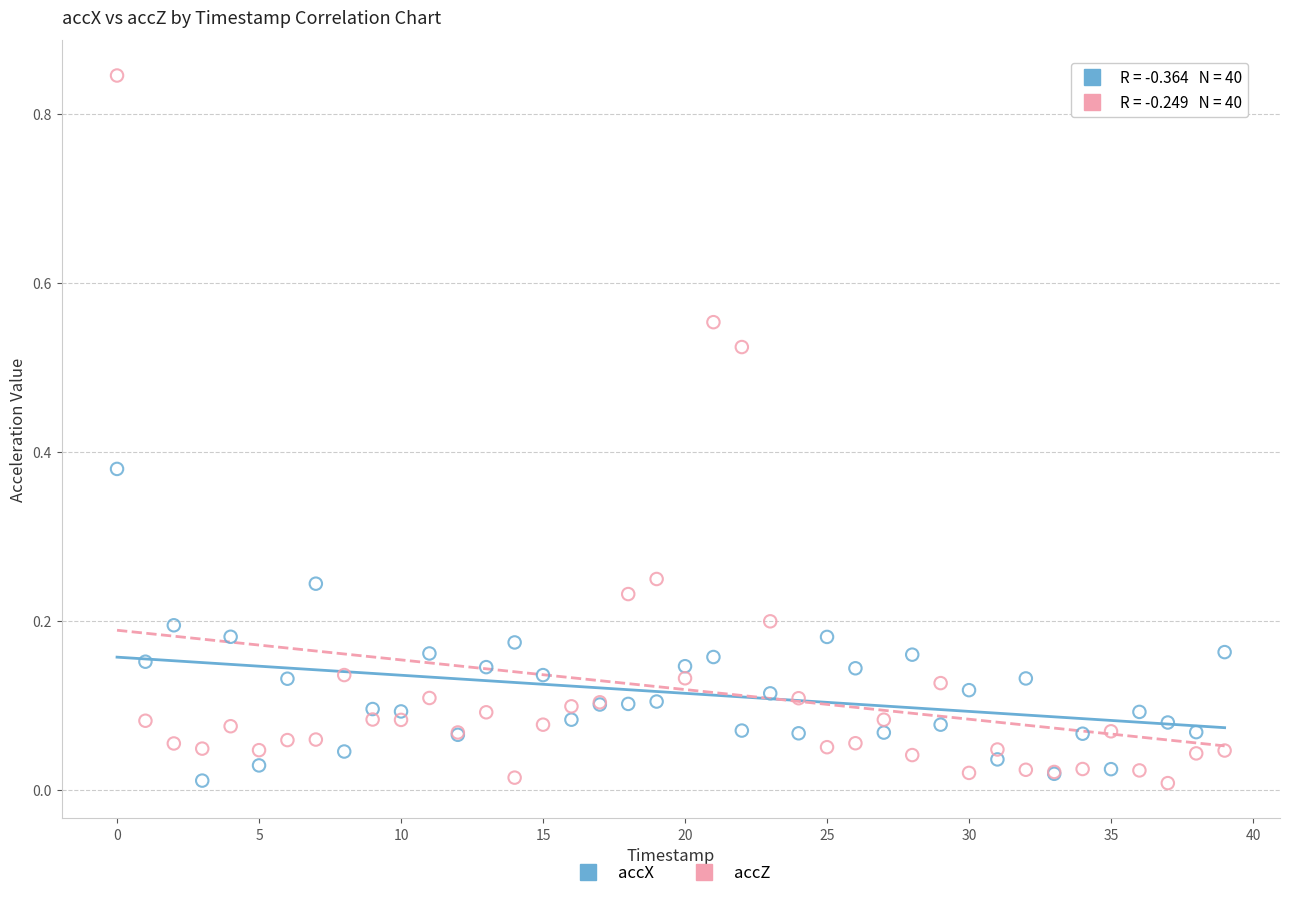

Which series contains the highest Y value?

accZ